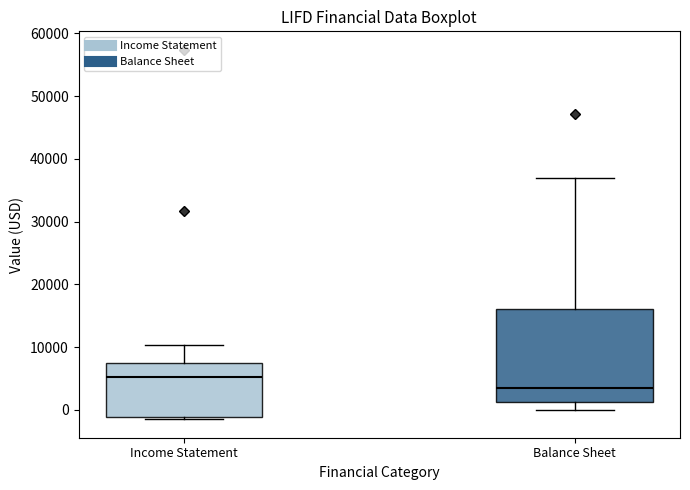

Reading left to right, read every box against the y-axis: the position of its median line, the range the box covers, and the ends of its whiskers. The values are not printed on the chart, so give them approximately, as read against the axis.

Income Statement: median 5000, box -1000 to 8000, whiskers -1000 to 10000
Balance Sheet: median 4000, box 1000 to 16000, whiskers 0 to 37000